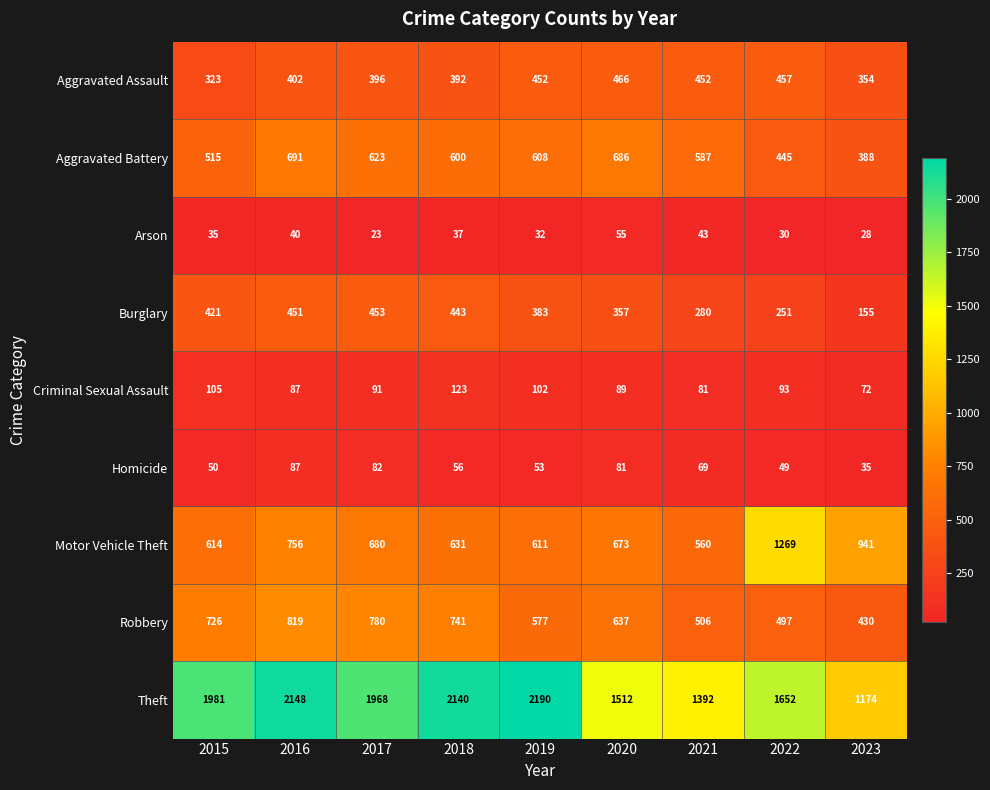

What is the sum of all Motor Vehicle Theft values?

6735